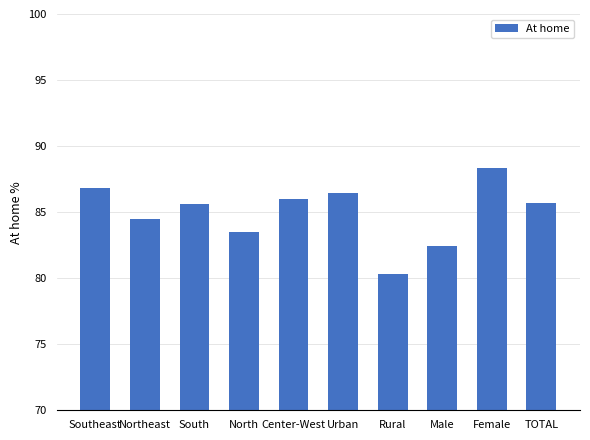

At which label does the data first exceed 85?

Southeast